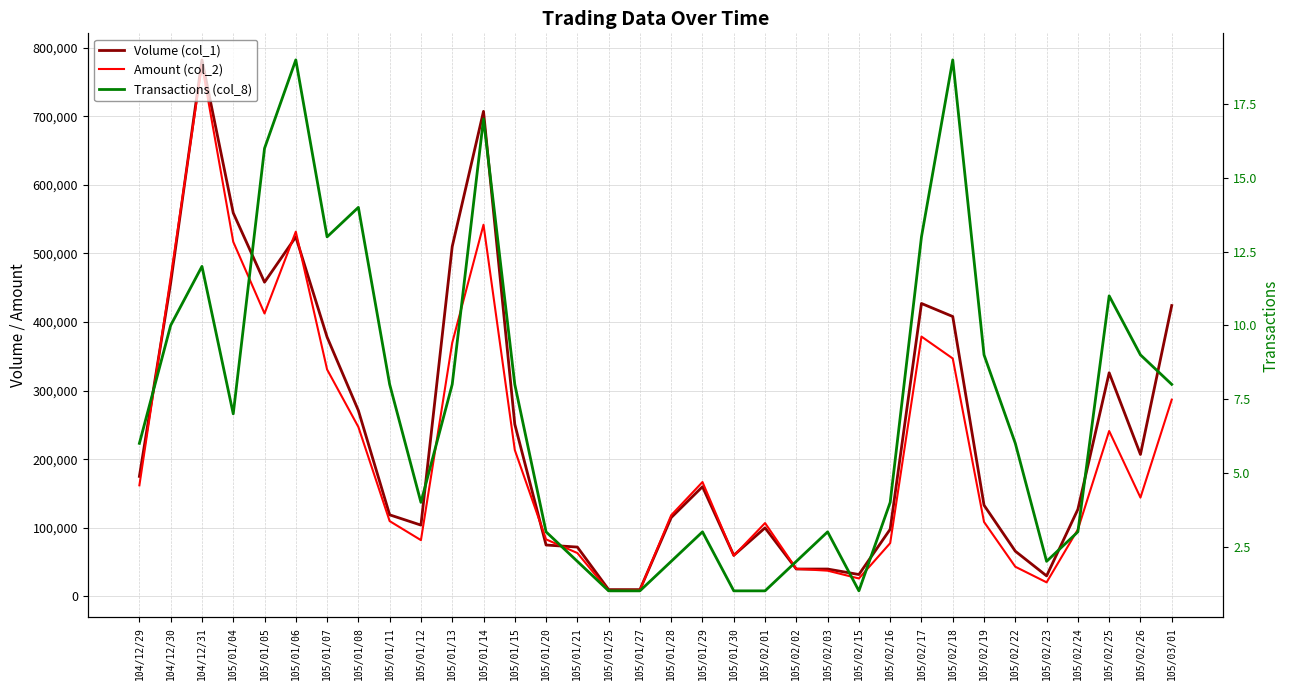

What is the minimum value for Amount (col_2)?

8200